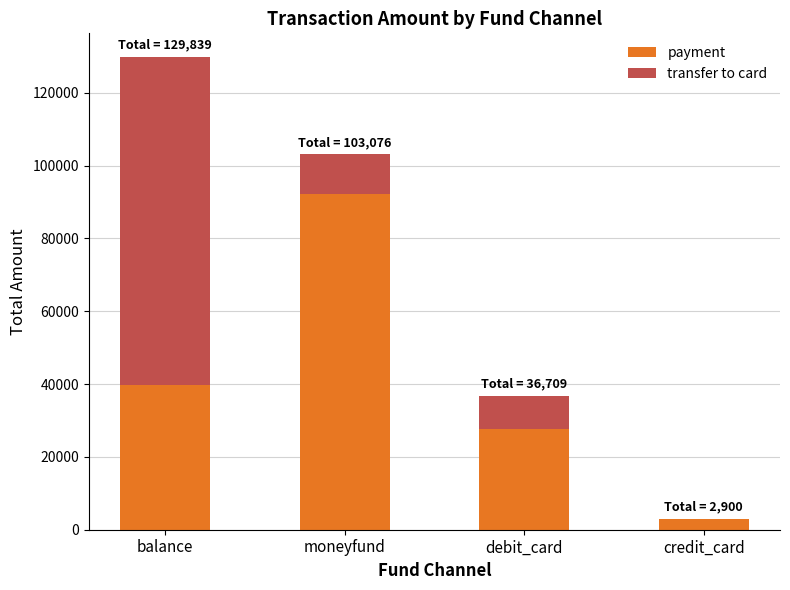

At which category is the sum across all series the highest?

balance